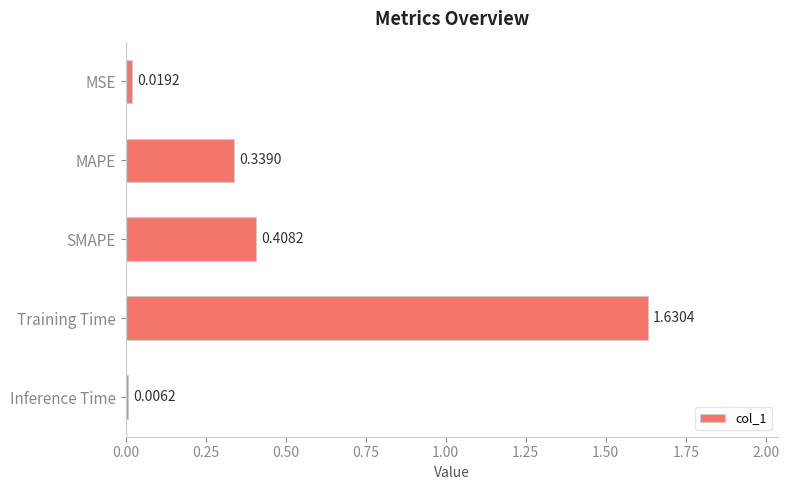

What is the sum of all values?

2.4